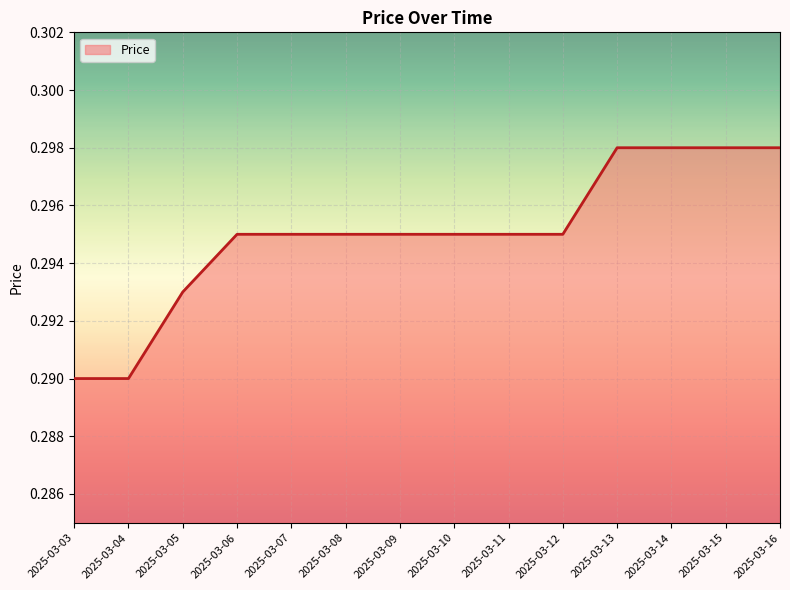

Which has a higher value, 2025-03-15 or 2025-03-10?

2025-03-15